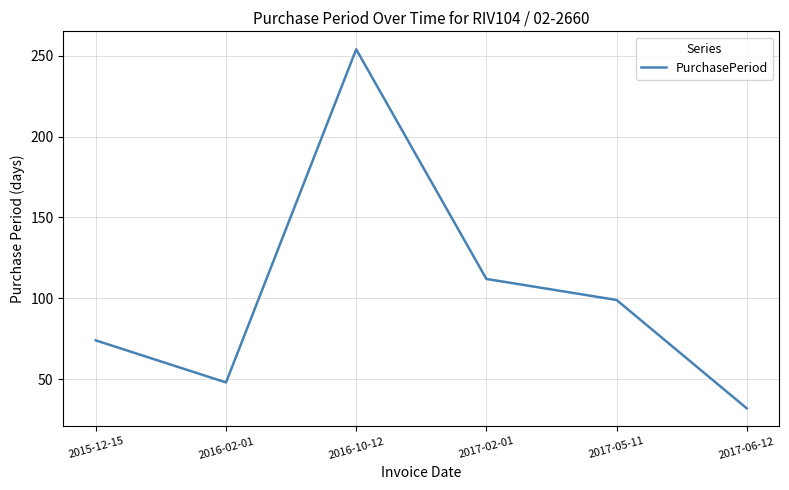

List the labels in order of value, largest first.

2016-10-12, 2017-02-01, 2017-05-11, 2015-12-15, 2016-02-01, 2017-06-12